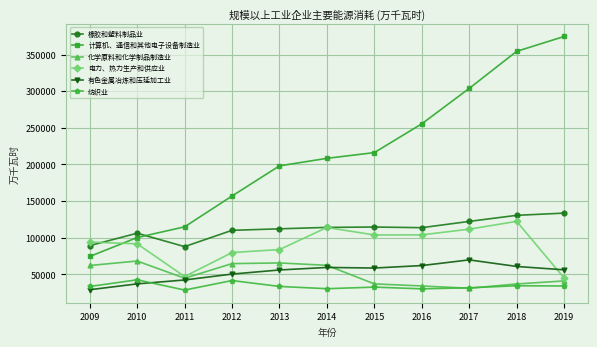

The 橡胶和塑料制品业 series shows 130439 at 2018. True or false?

True